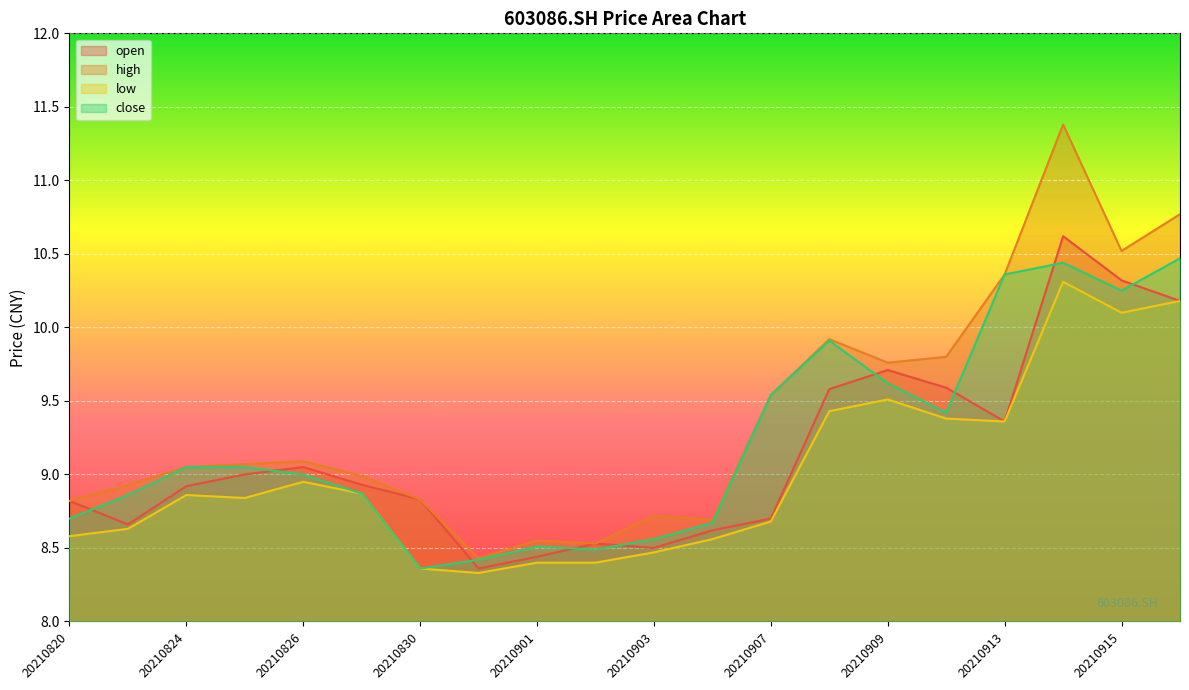

Is it true that close equals 8.7 at 20210906?

True